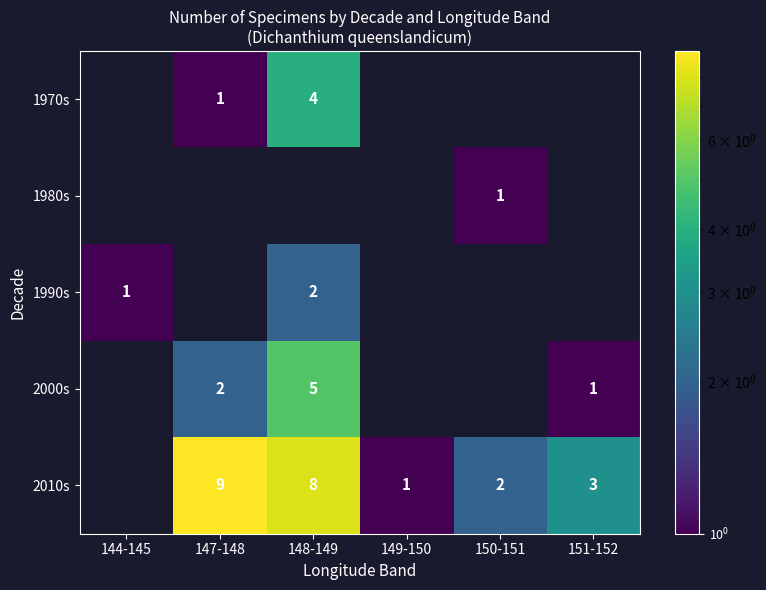

The value of 1990s at 148-149 is 0.6. True or false?

False